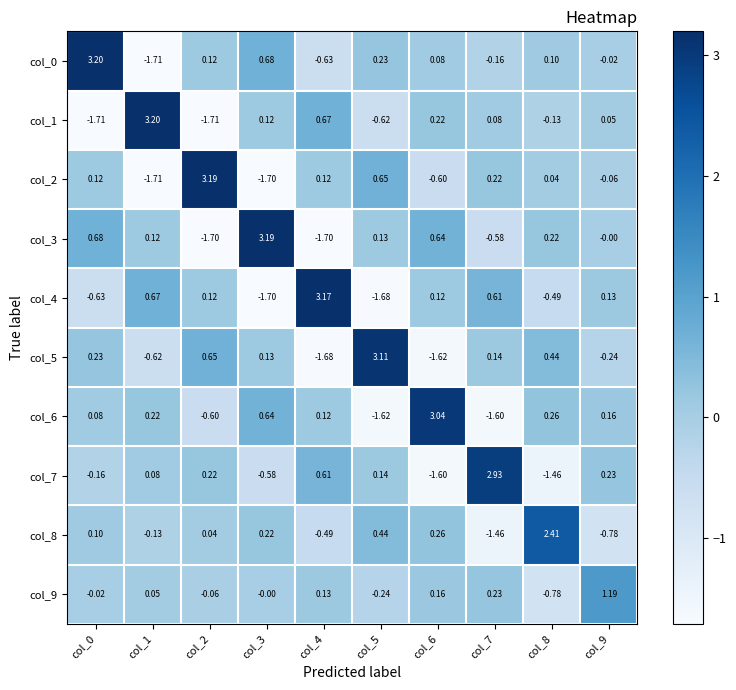

Is the value of col_8 at col_3 greater than the value of col_9 at col_3?

Yes